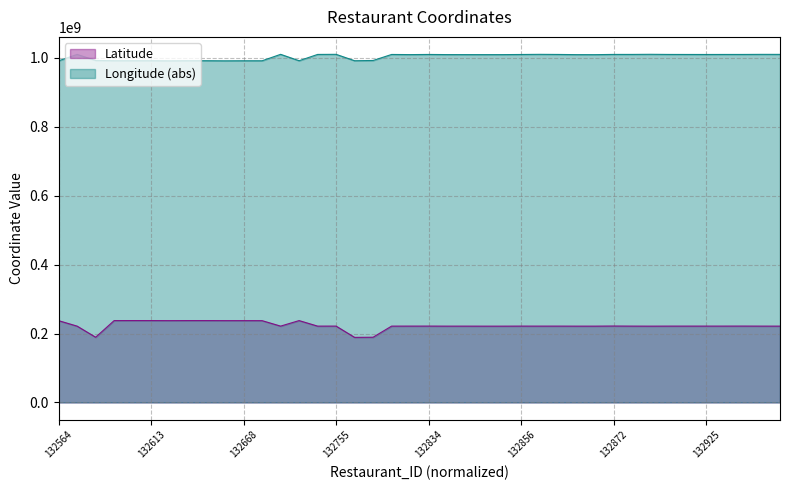

What is the average value of the Latitude series?

223448481.6